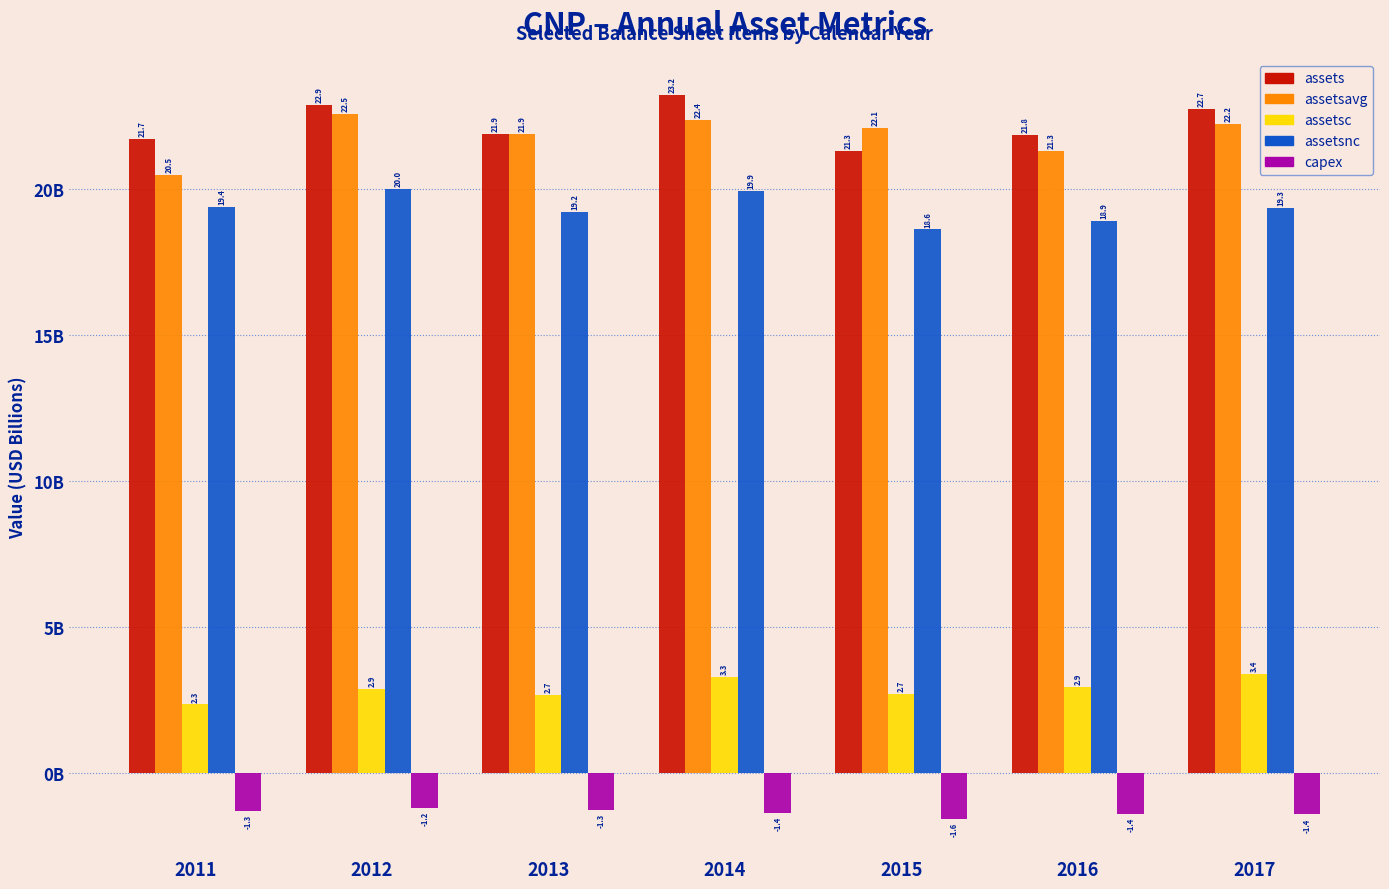

Are the bars grouped side by side (vs. stacked)?

Yes